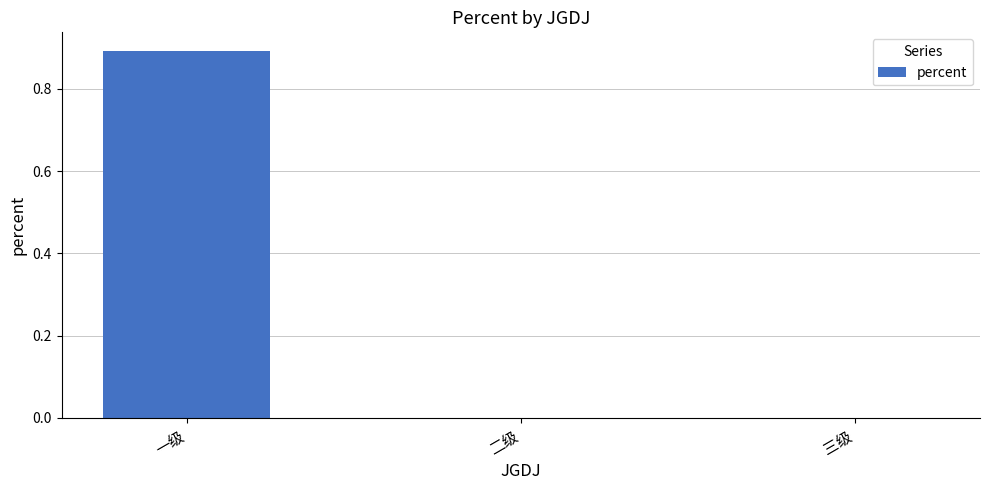

The chart shows a value of 0.0 at 三级. True or false?

True